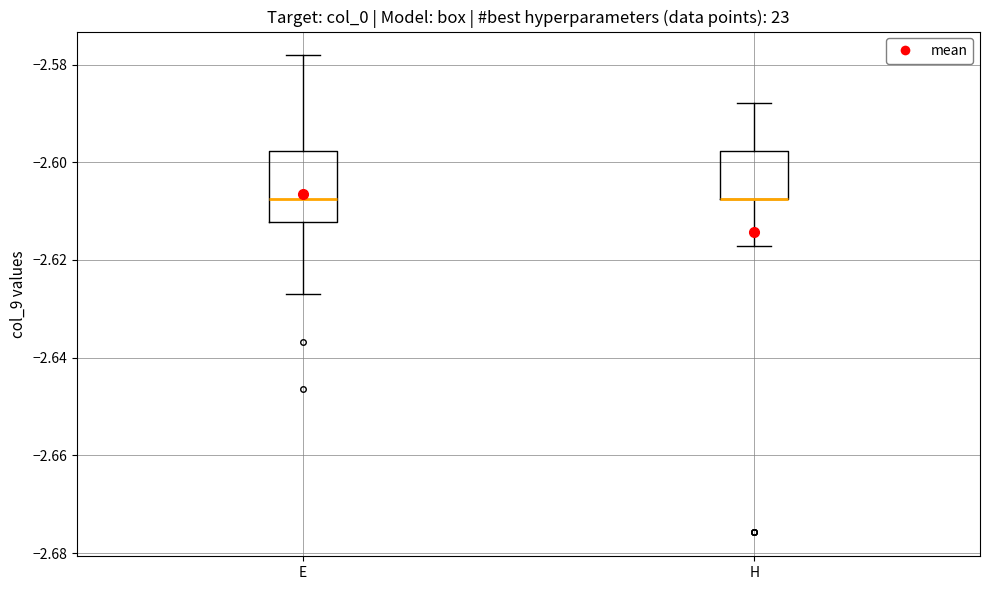

Reading left to right, read every box against the y-axis: the position of its median line, the range the box covers, and the ends of its whiskers. The values are not printed on the chart, so give them approximately, as read against the axis.

E: median -2.608, box -2.612 to -2.598, whiskers -2.626 to -2.578
H: median -2.608 (drawn on the box's lower edge), box -2.608 to -2.598, whiskers -2.618 to -2.588